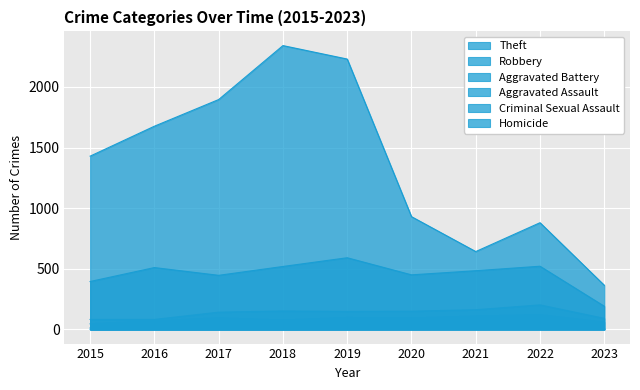

True or false: Robbery has a value of 274 at 2023.

False